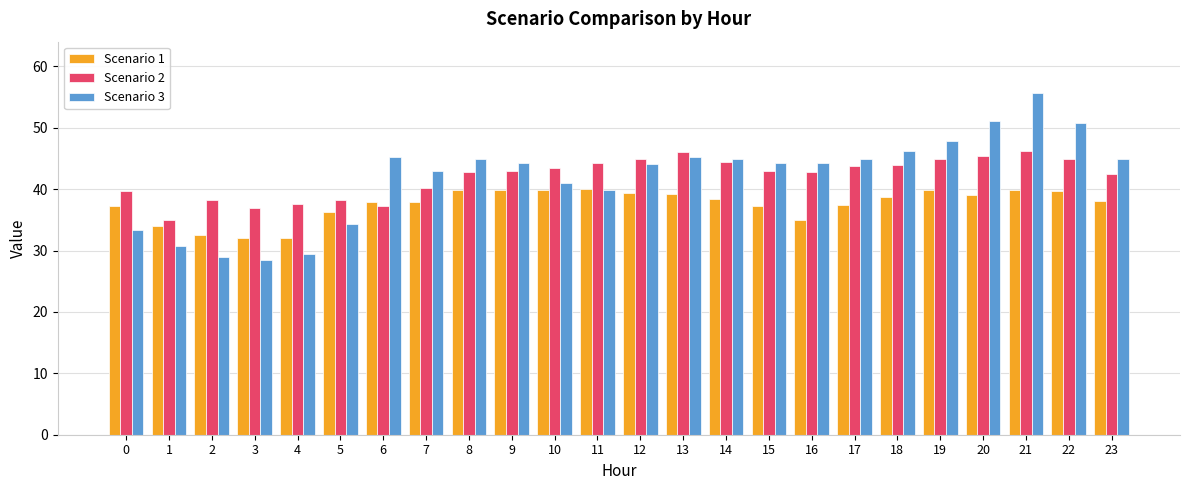

Read the Scenario 3 value at 7.

42.9